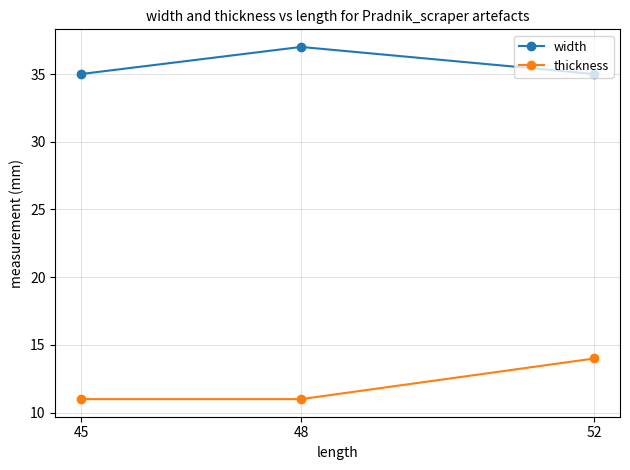

Reading left to right, what are all the values shown in this chart?

width: 45=35	48=37	52=35
thickness: 45=11	48=11	52=14